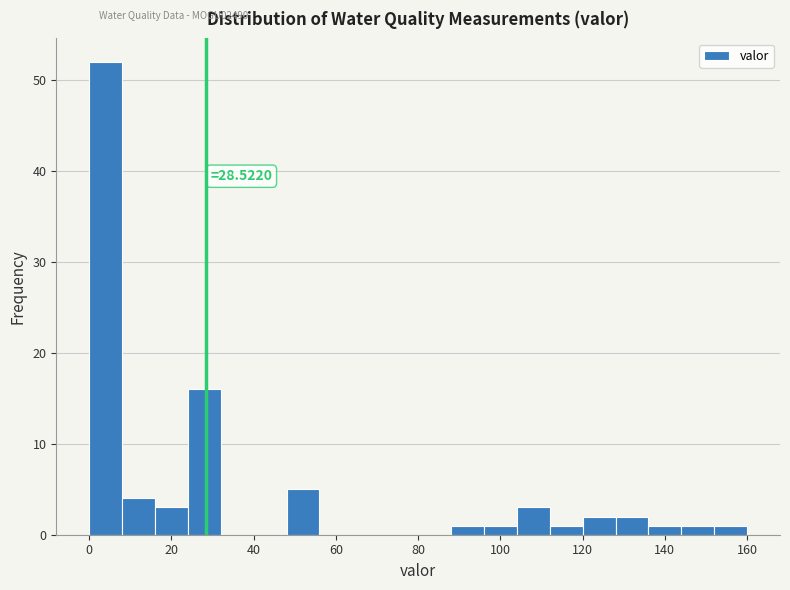

Around what value on the x-axis is the tallest bar? Give the approximate position of its centre, as read against the axis.

4